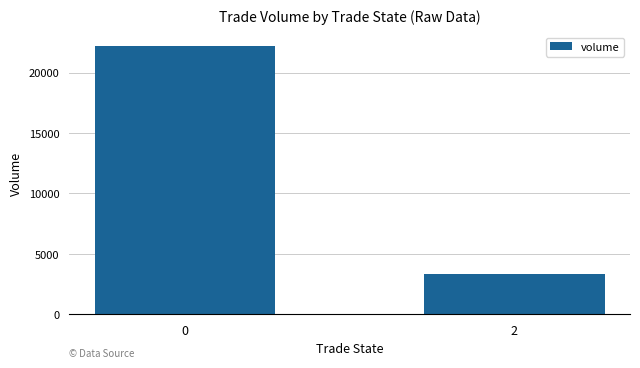

The chart shows a value of 995.5 at 2. True or false?

False